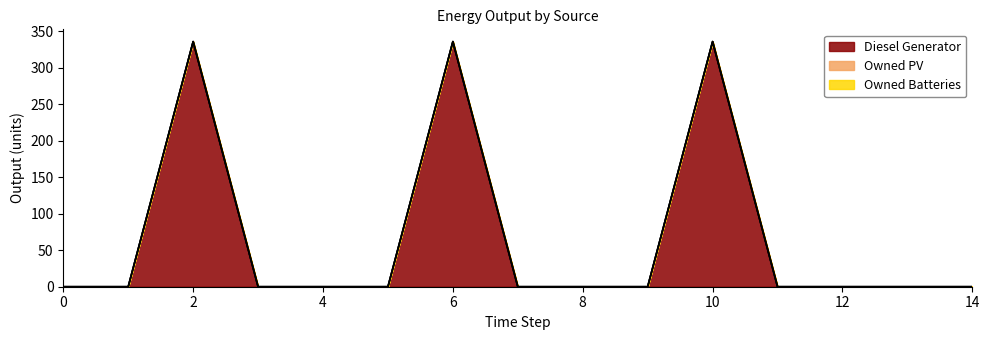

How many lines are shown in the chart?

3